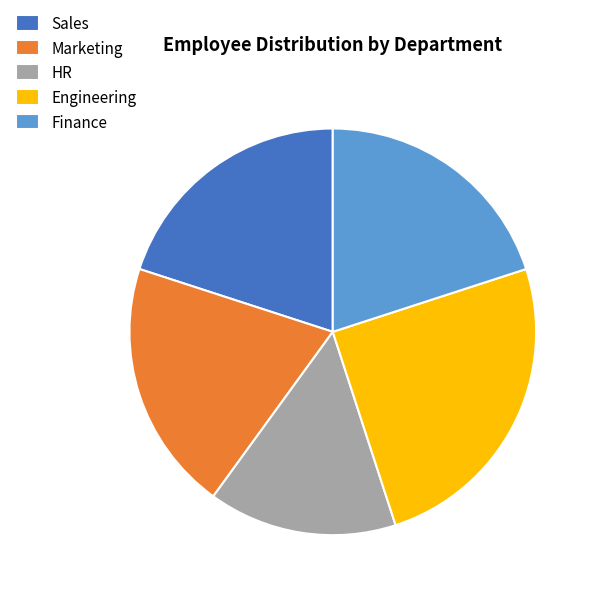

Which slice is the largest?

Engineering